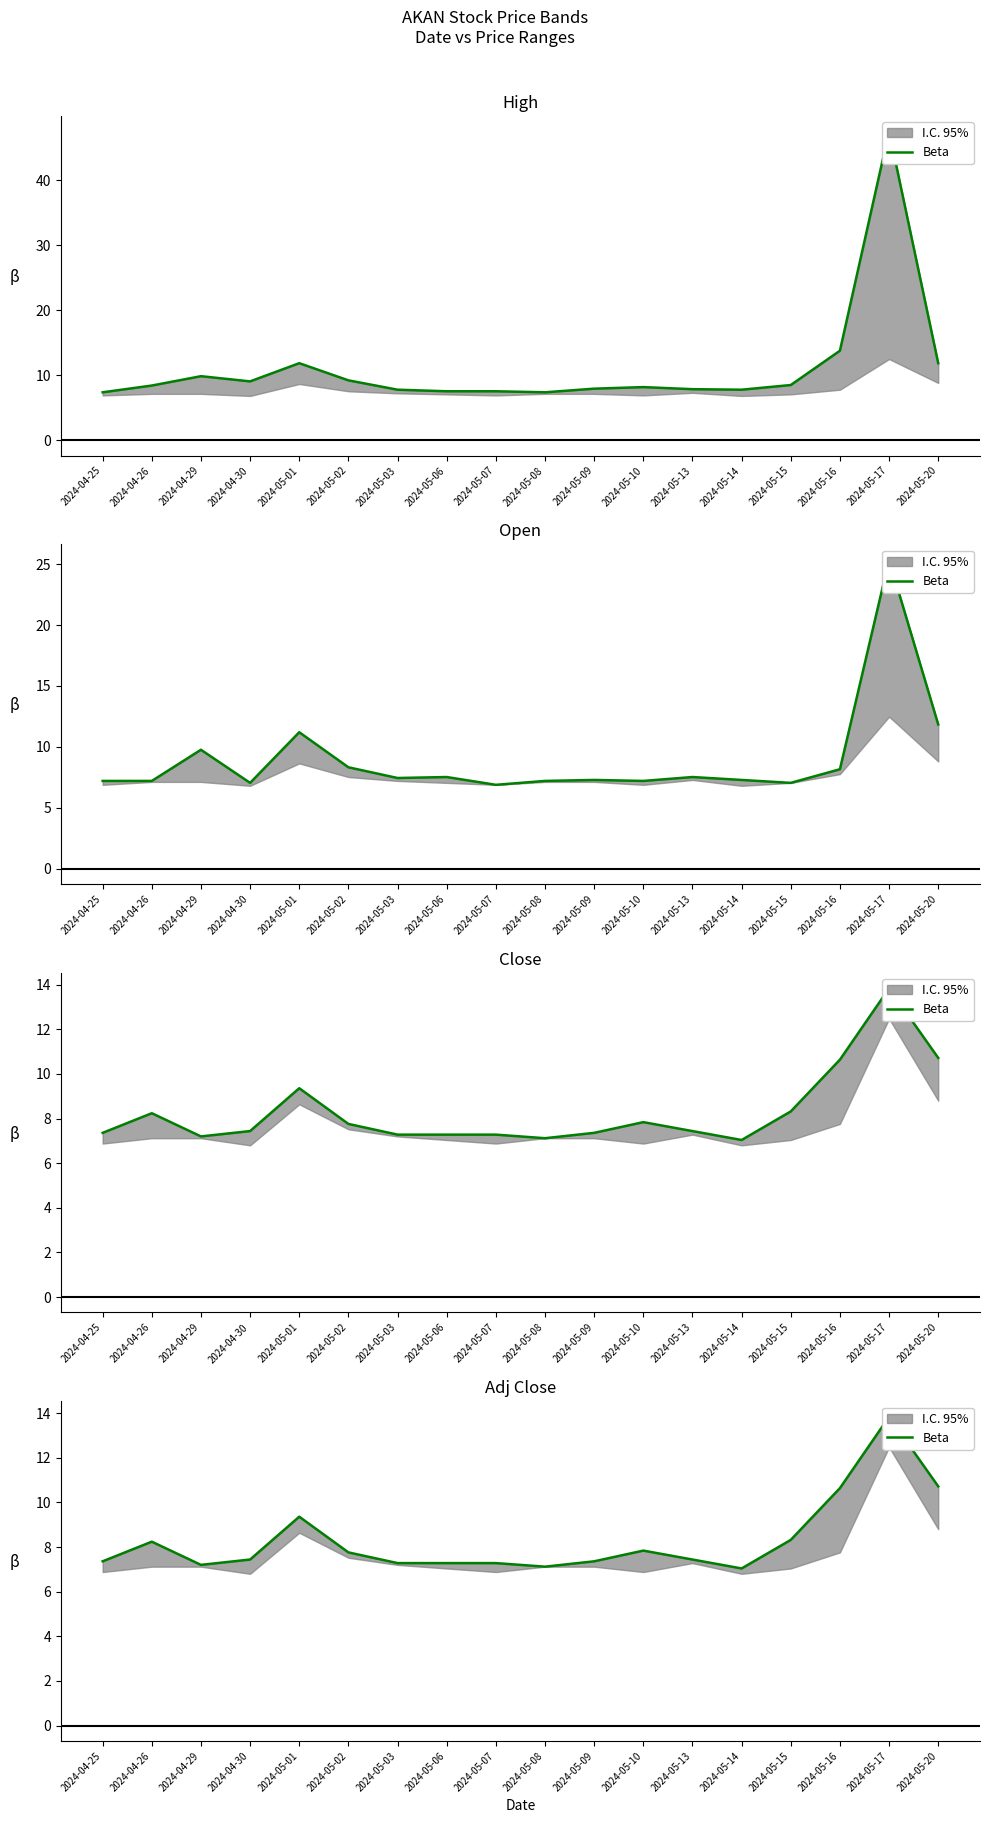

Reading left to right, extract all data points from this chart.

2024-04-25=7.4	2024-04-26=8.2	2024-04-29=7.2	2024-04-30=7.4	2024-05-01=9.4	2024-05-02=7.8	2024-05-03=7.3	2024-05-06=7.3	2024-05-07=7.3	2024-05-08=7.1	2024-05-09=7.4	2024-05-10=7.8	2024-05-13=7.4	2024-05-14=7.0	2024-05-15=8.3	2024-05-16=10.6	2024-05-17=13.8	2024-05-20=10.7